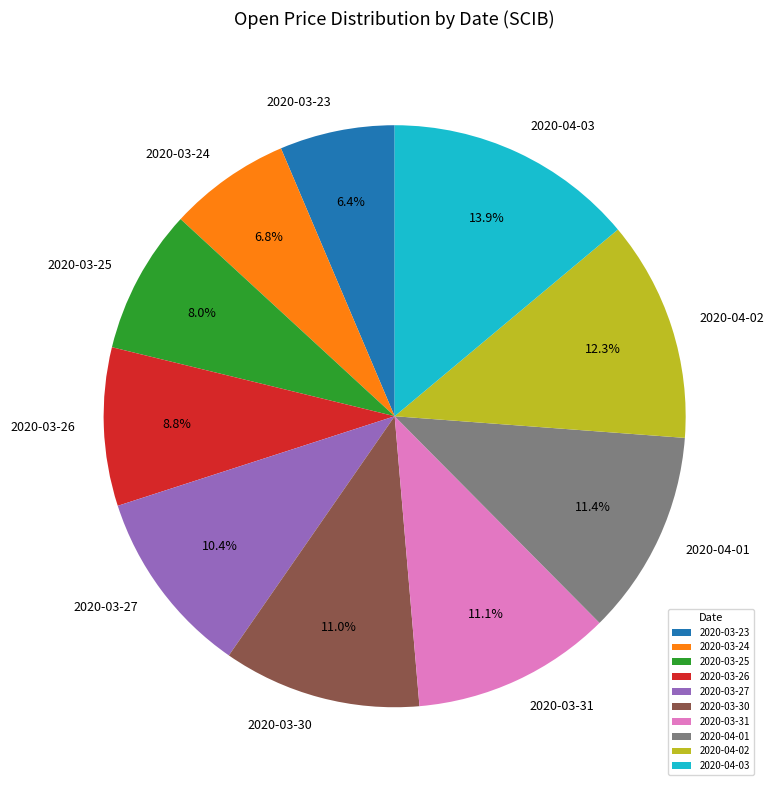

Which has a higher value, 2020-04-02 or 2020-04-01?

2020-04-02